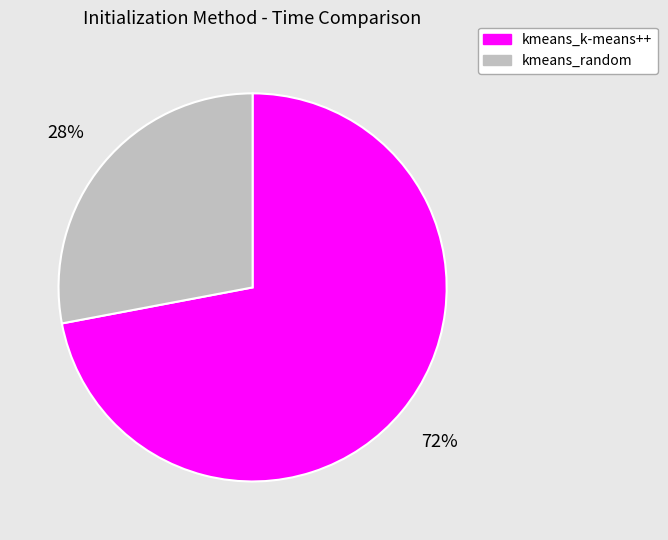

Is kmeans_k-means++ the majority of the pie?

Yes